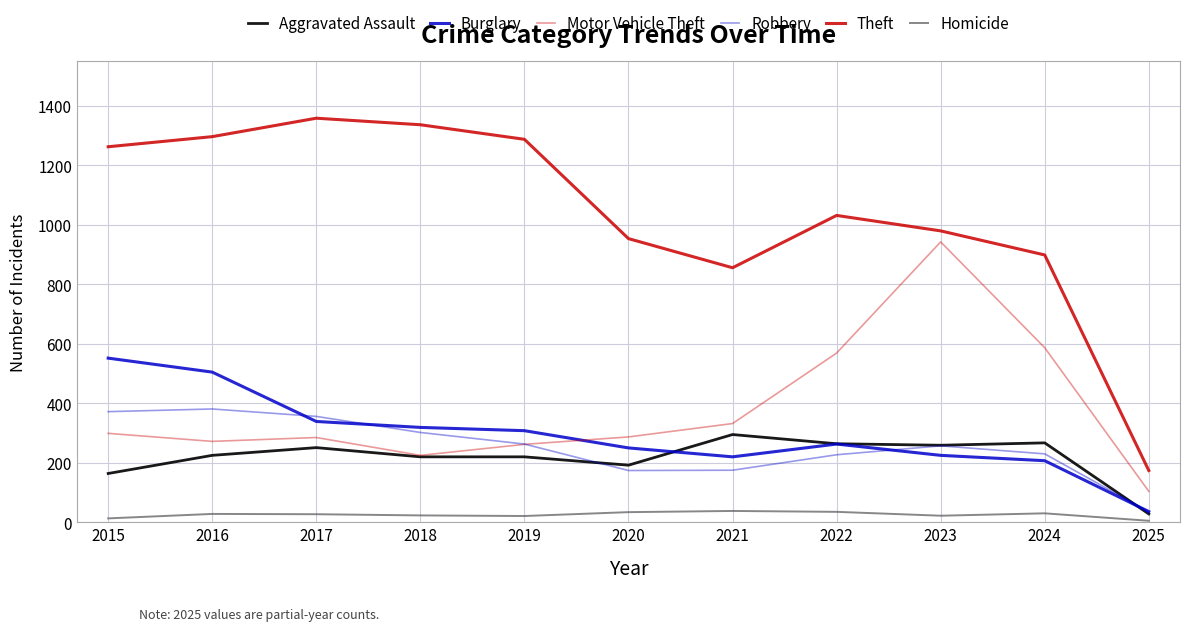

At 2017, list the series in order from smallest to largest.

Homicide, Aggravated Assault, Motor Vehicle Theft, Burglary, Robbery, Theft